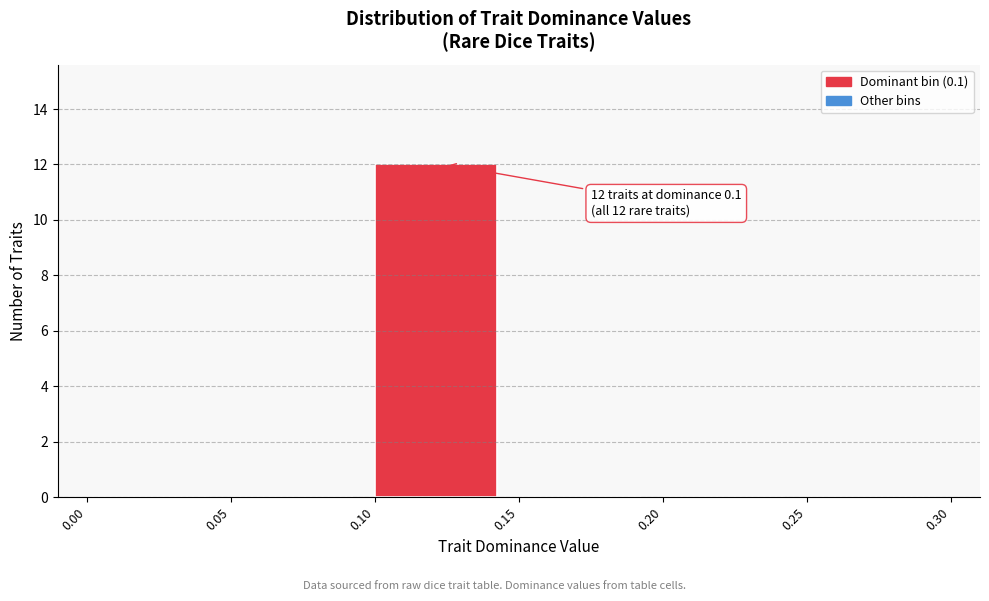

Which range on the x-axis has the tallest bar?

0.10 to 0.15